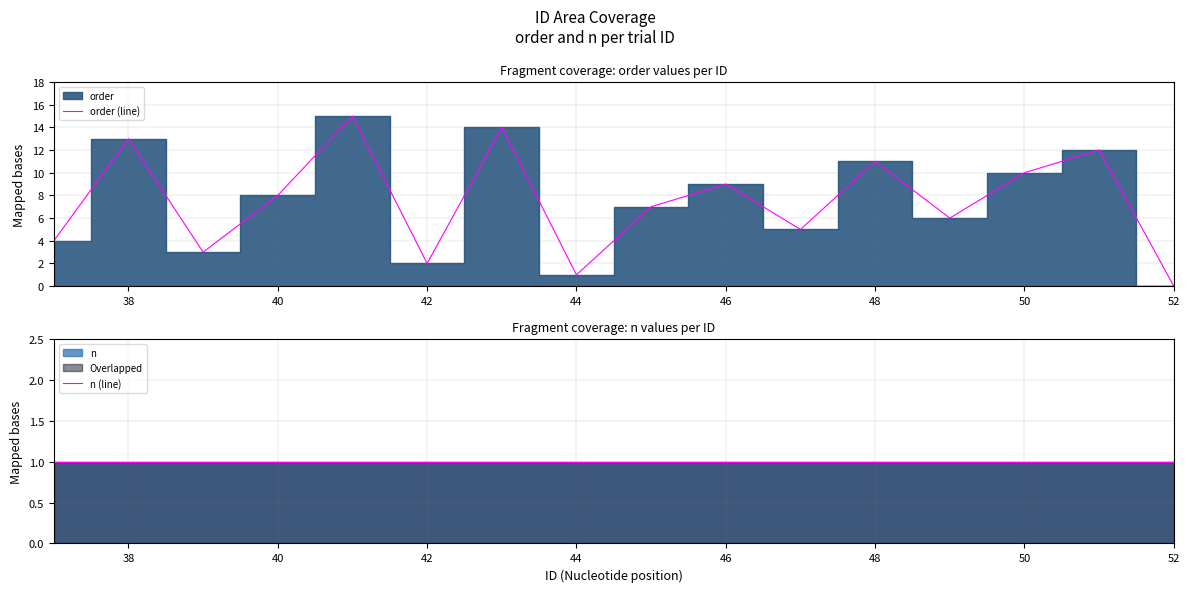

True or false: order (line) has more than 2 points higher than both neighbors.

True